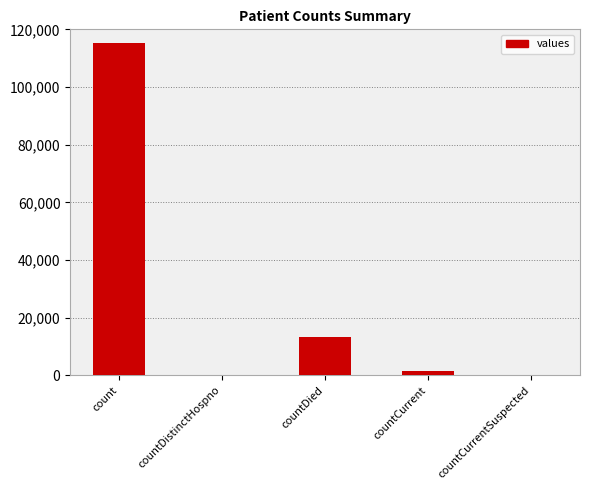

What is the sum of the values at countDistinctHospno and count?

115379